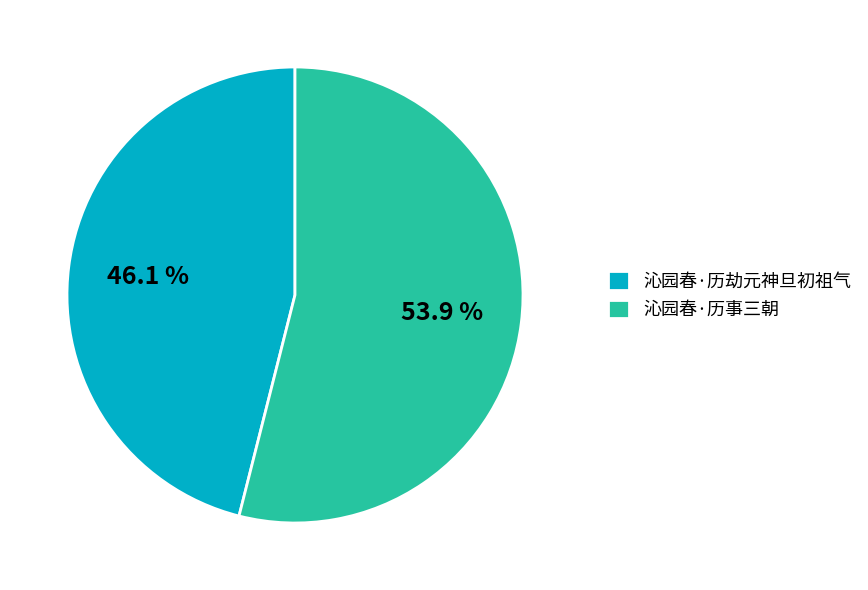

Is there any slice that represents more than half of the pie?

Yes